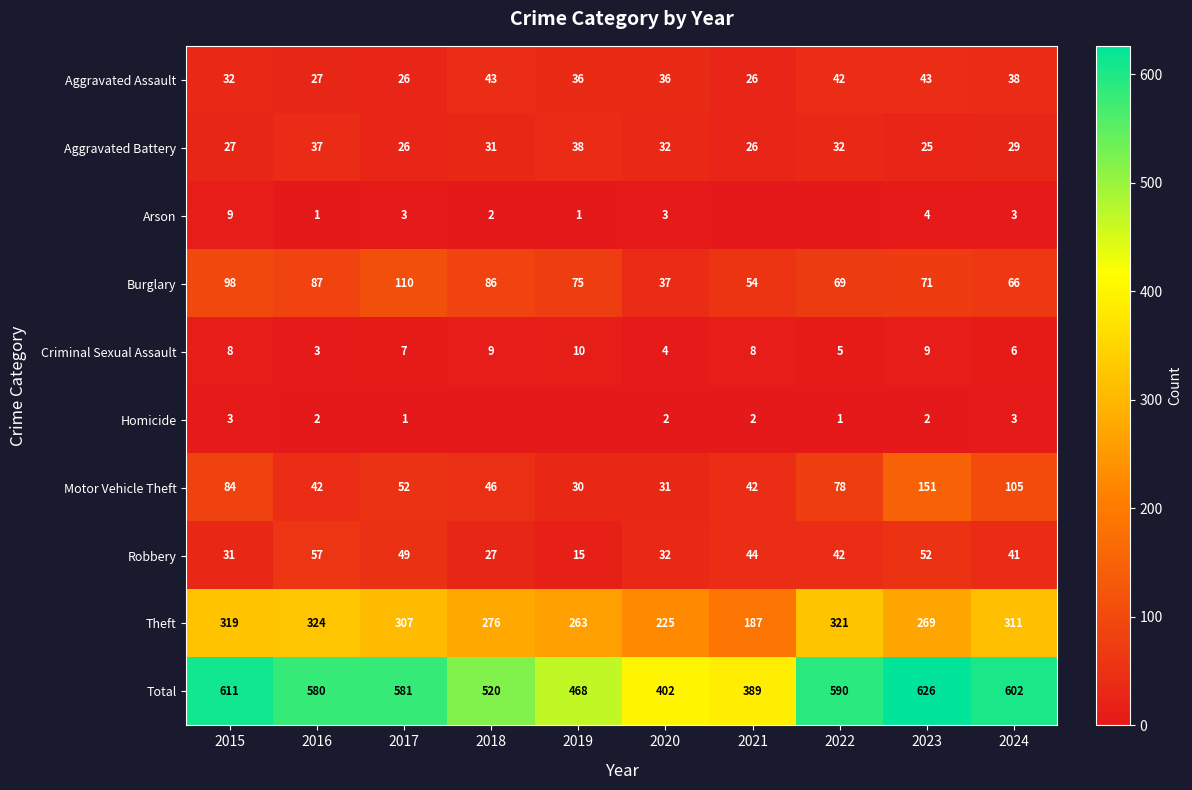

What is the total value across all series at 2015?

1222